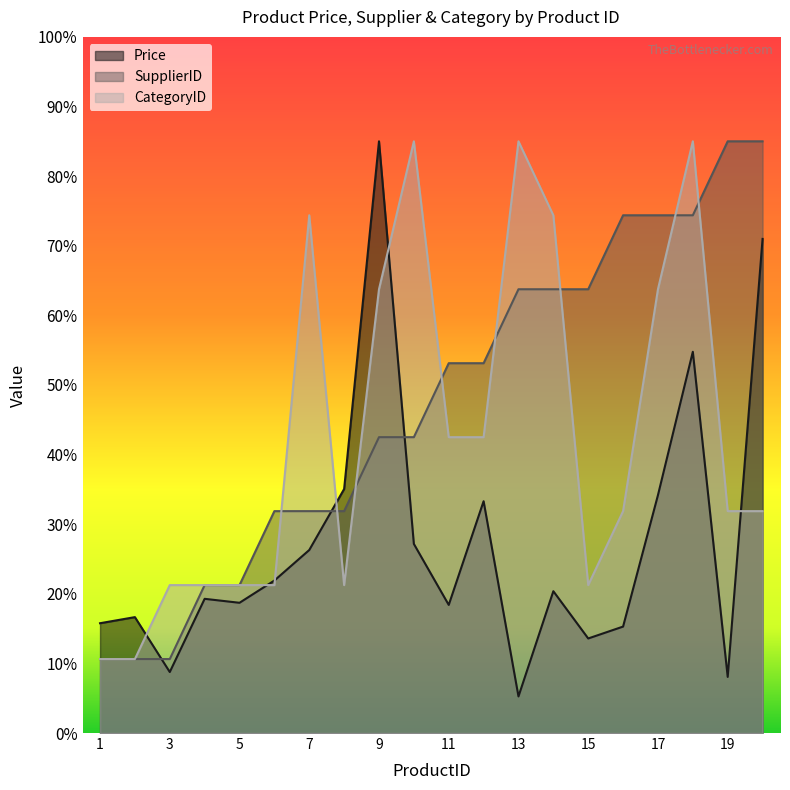

Does the chart have visible grid lines?

No